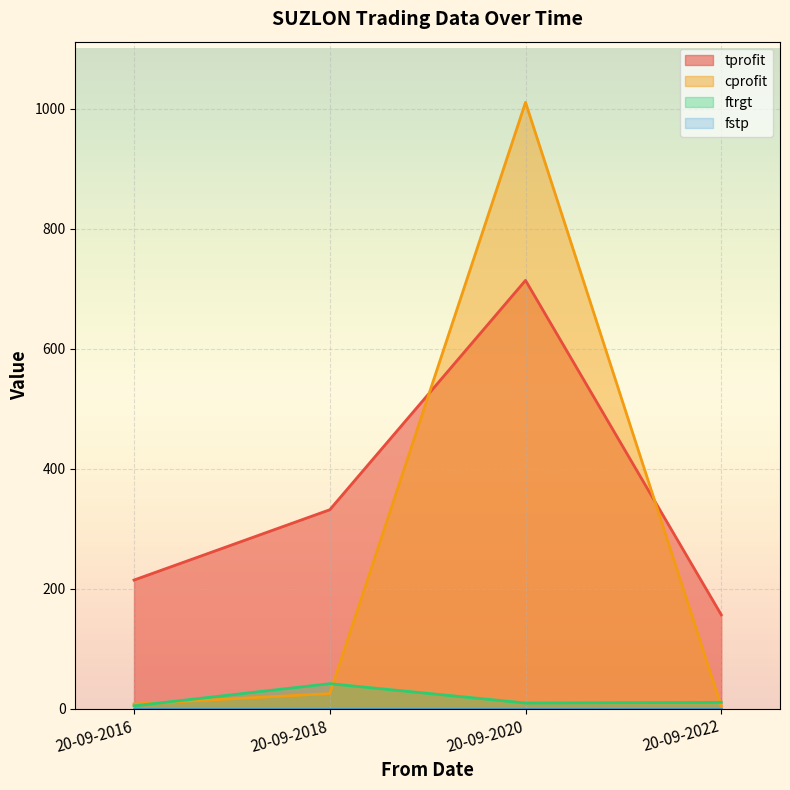

What is the value of the cprofit point at the 3rd from the left?

1010.5